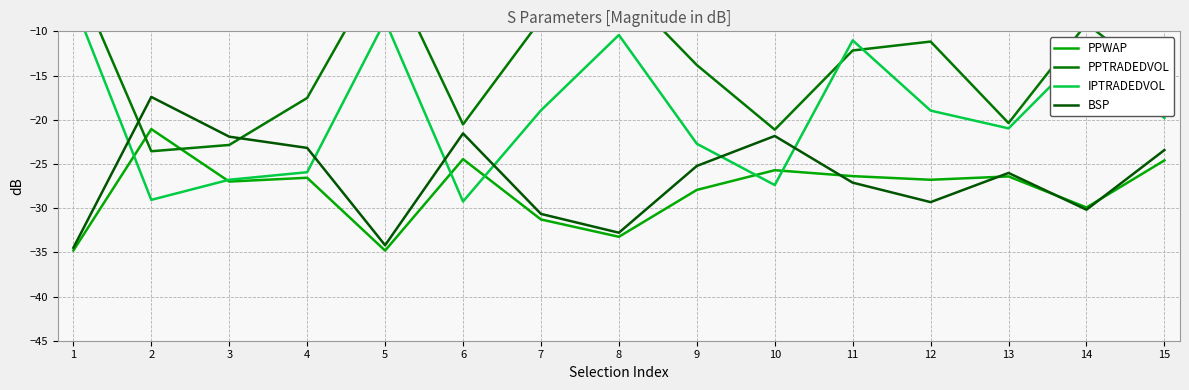

The BSP series shows -21.5 at 6. True or false?

True